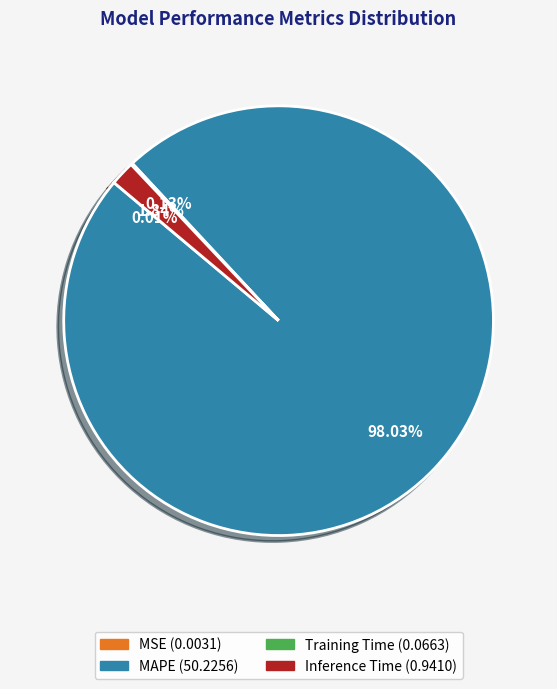

What is the largest slice in the pie chart?

MAPE